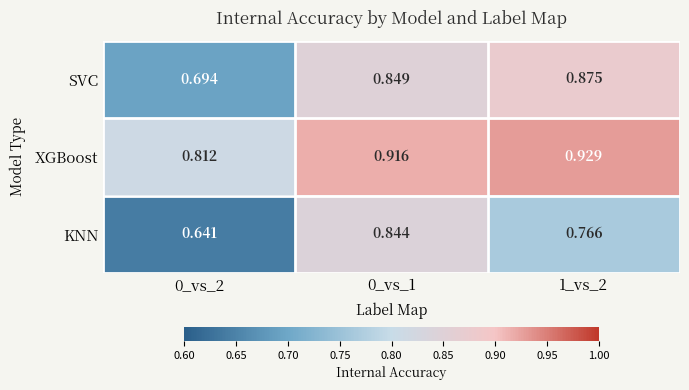

Which series has the widest spread of values?

KNN